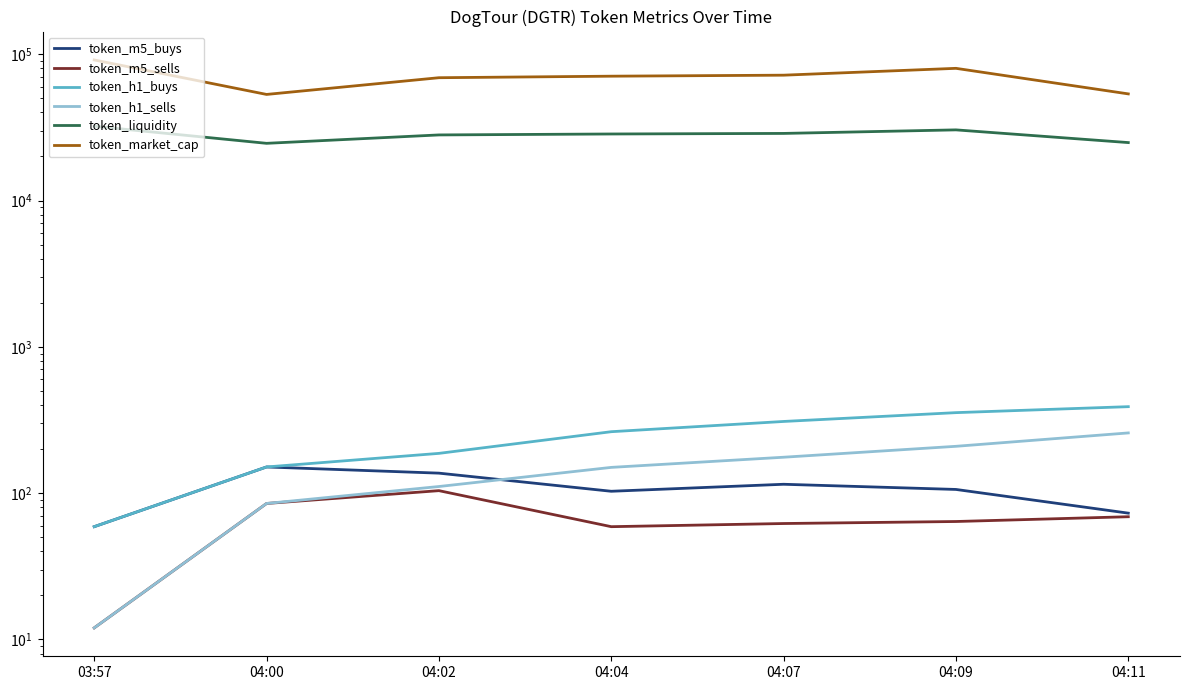

At which label does token_h1_sells first exceed 150?

04:07